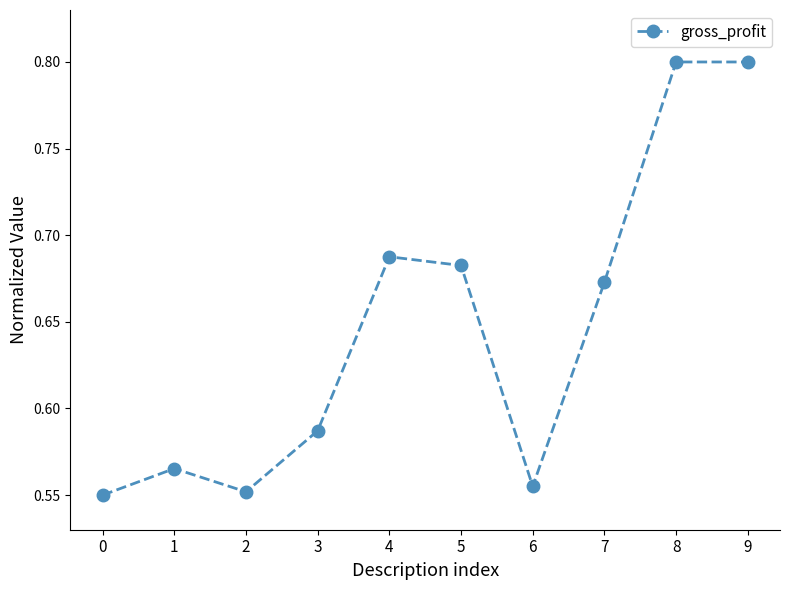

How many values are between 0 and 1?

10